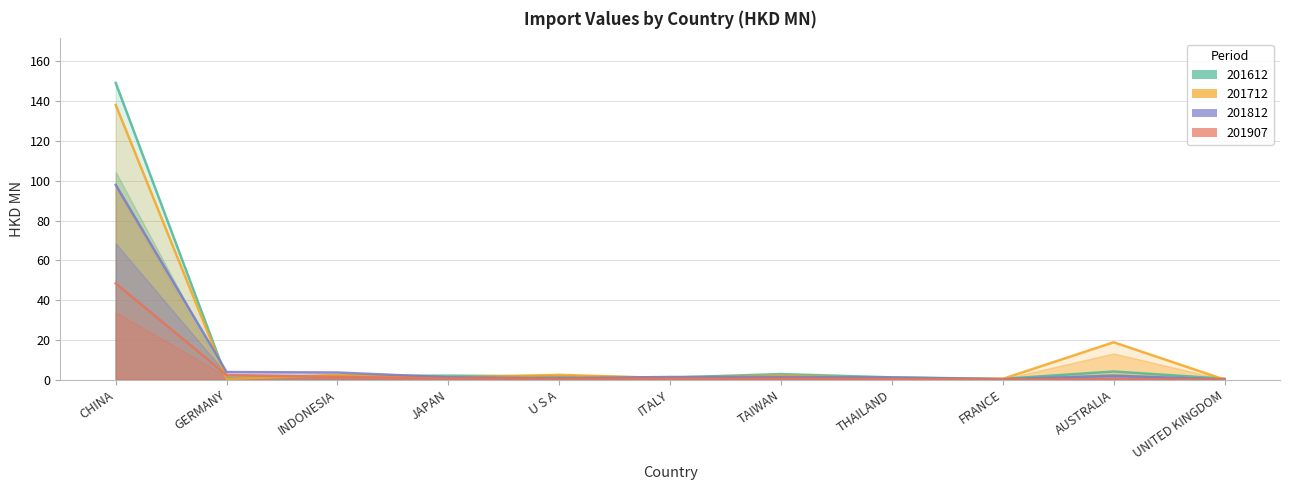

How many series are shown in this chart?

4